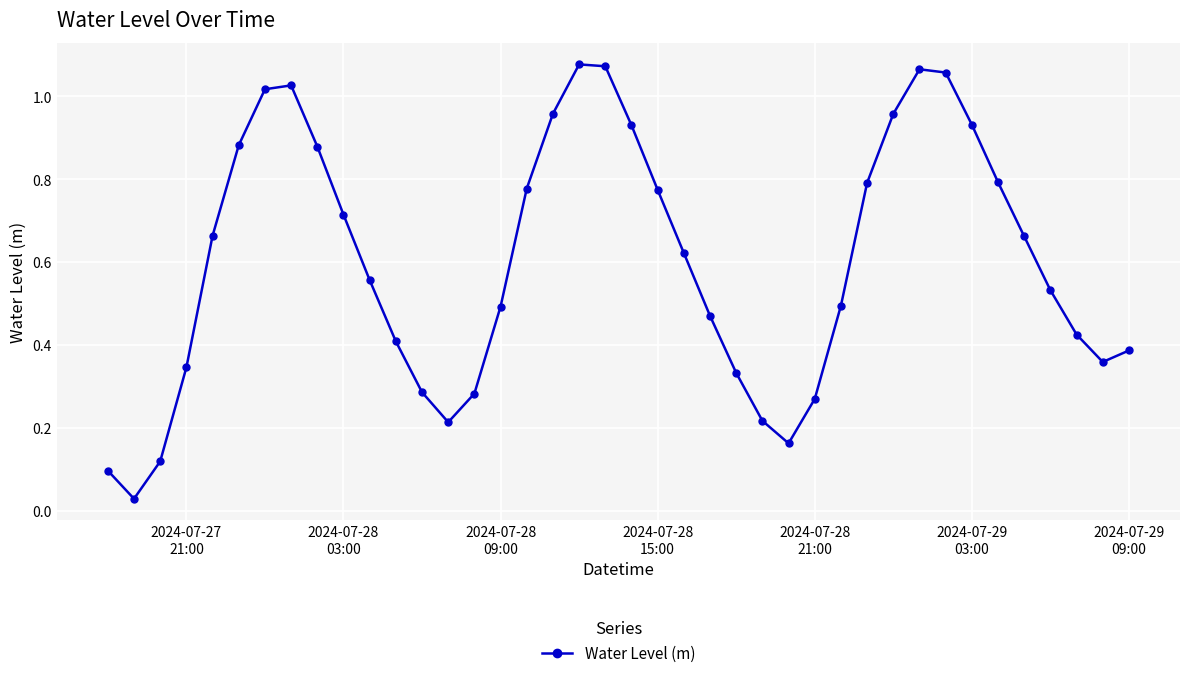

How many points are lower than both their immediate neighbors (excluding endpoints)?

4